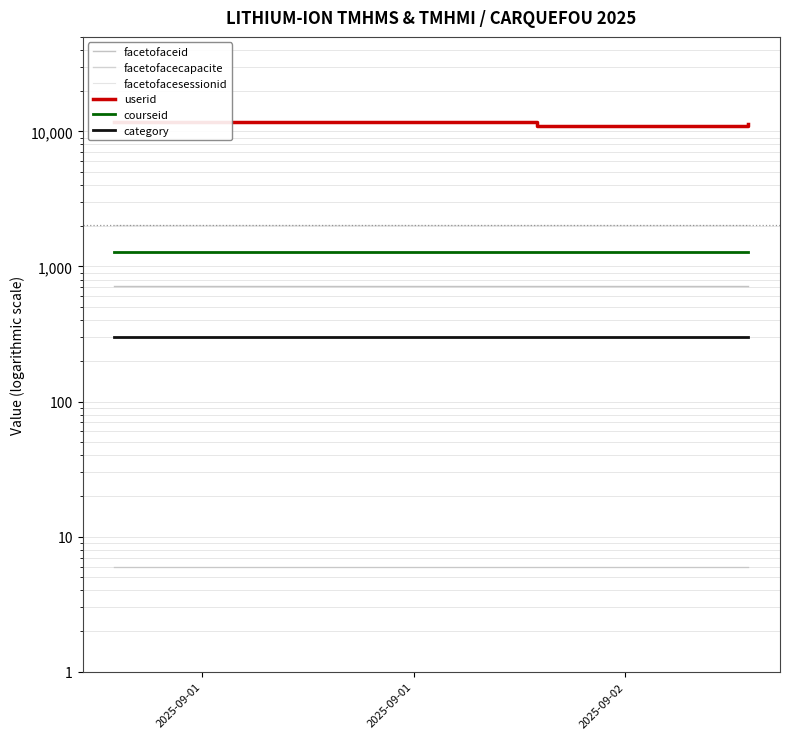

Reading left to right, what are all the values shown in this chart?

facetofaceid: 719	719	719	719
facetofacecapacite: 6	6	6	6
facetofacesessionid: 2011	2011	2011	2011
userid: 11821	11672	11027	11368
courseid: 1280	1280	1280	1280
category: 300	300	300	300